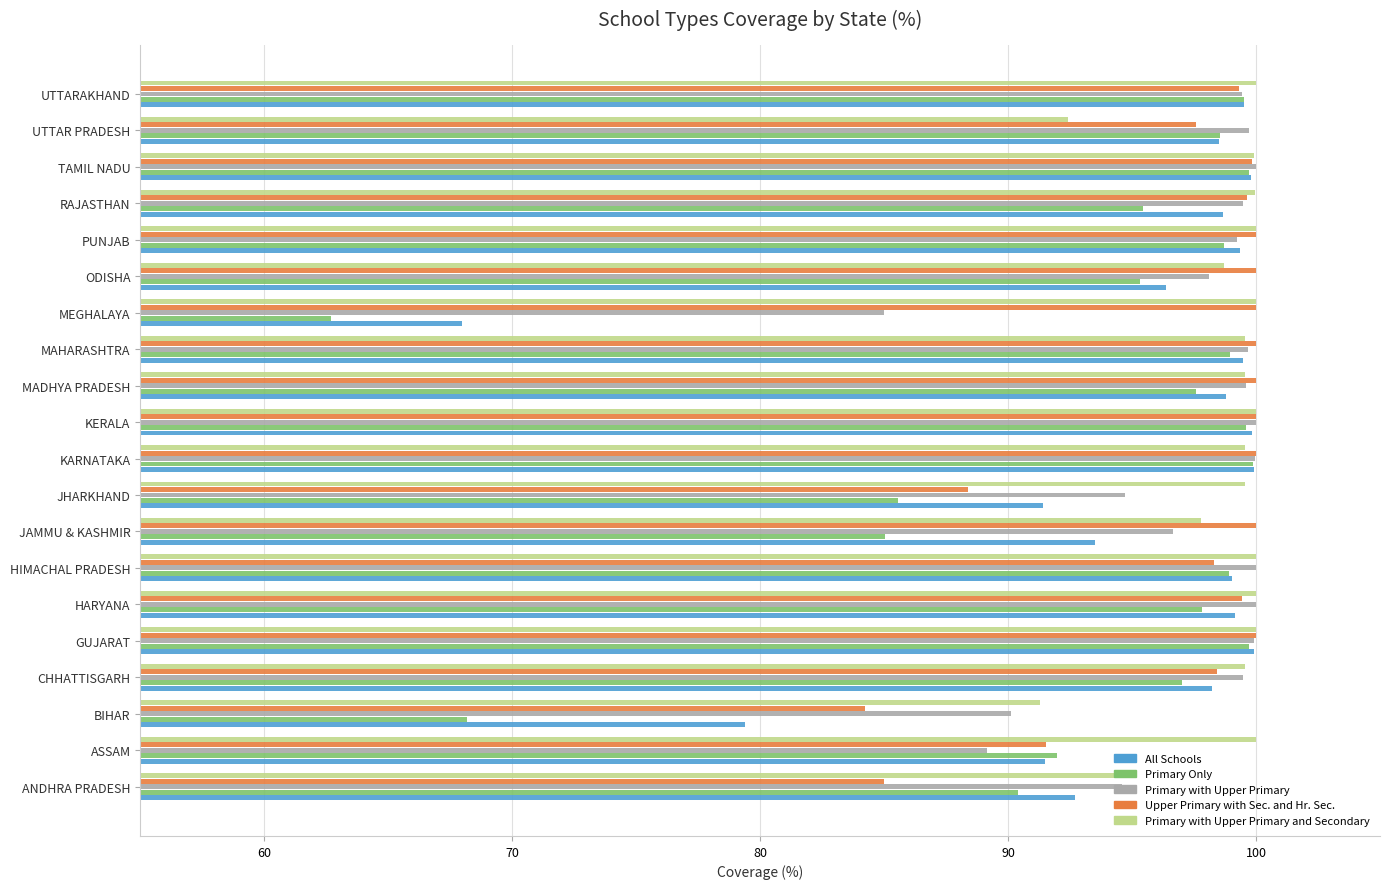

What is the minimum value for Primary Only?

62.7